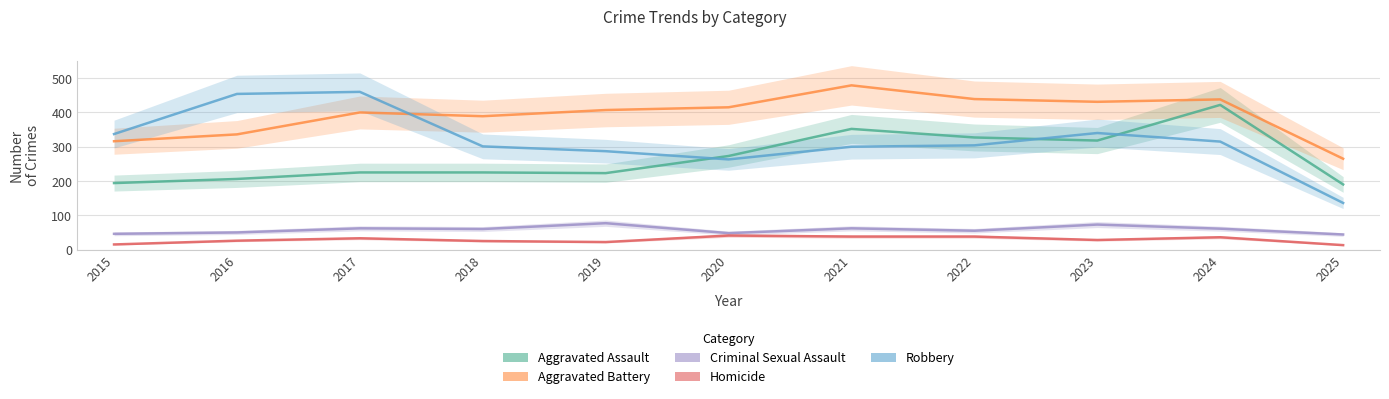

True or false: Criminal Sexual Assault and Robbery intersect in this chart.

False